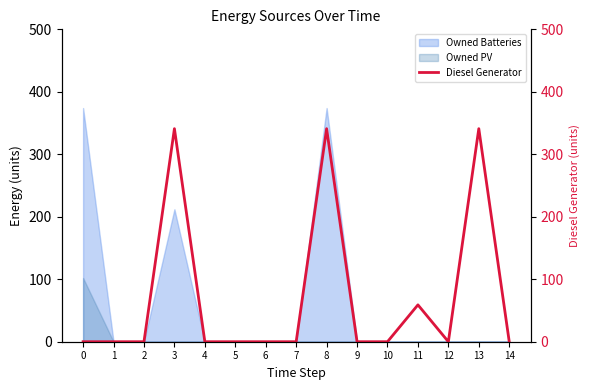

Reading left to right, what are all the values shown in this chart?

0=0	1=0	2=0	3=341	4=0	5=0	6=0	7=0	8=341	9=0	10=0	11=59	12=0	13=341	14=0